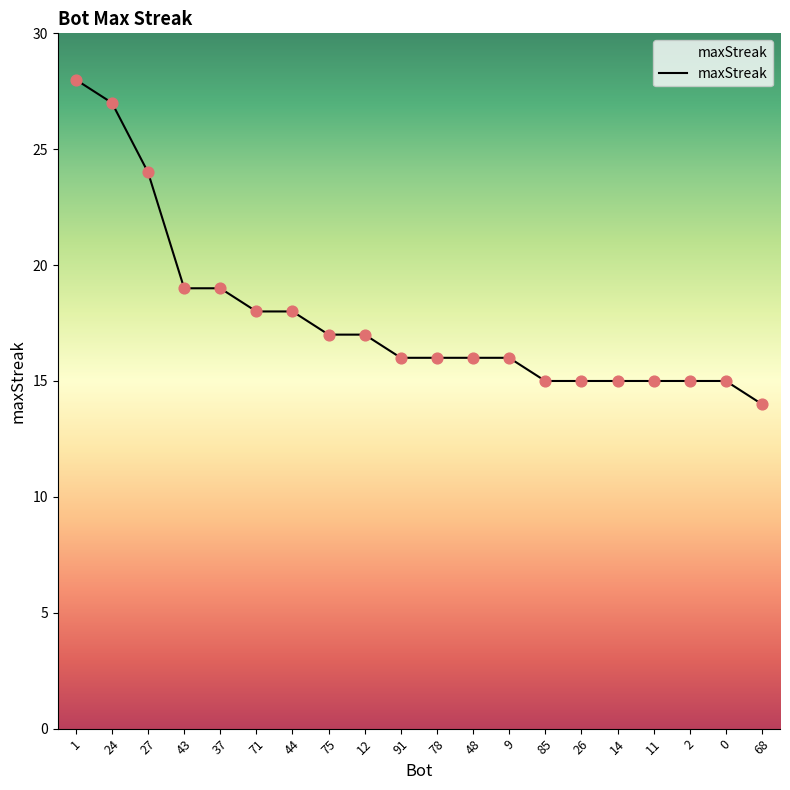

Approximately how many times larger is the value at 37 compared to 1?

0.7